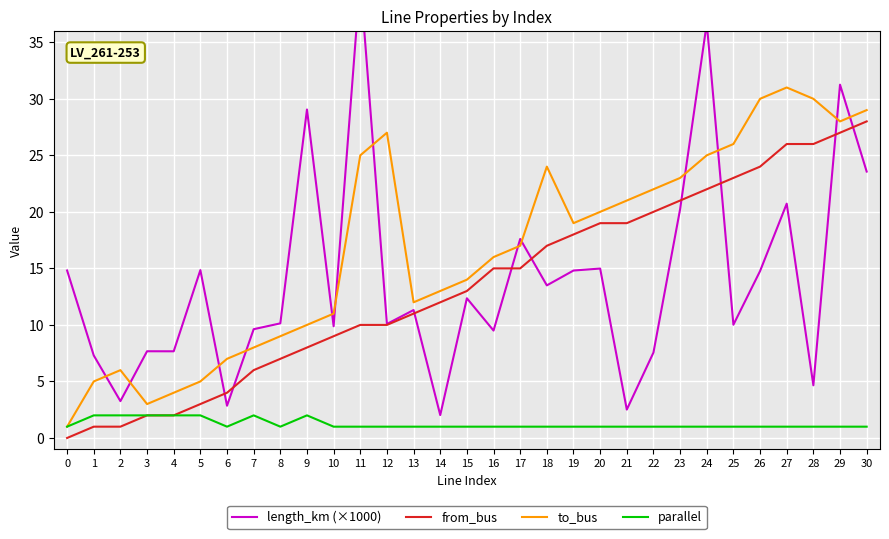

At how many categories does at least one series exceed 29?

7